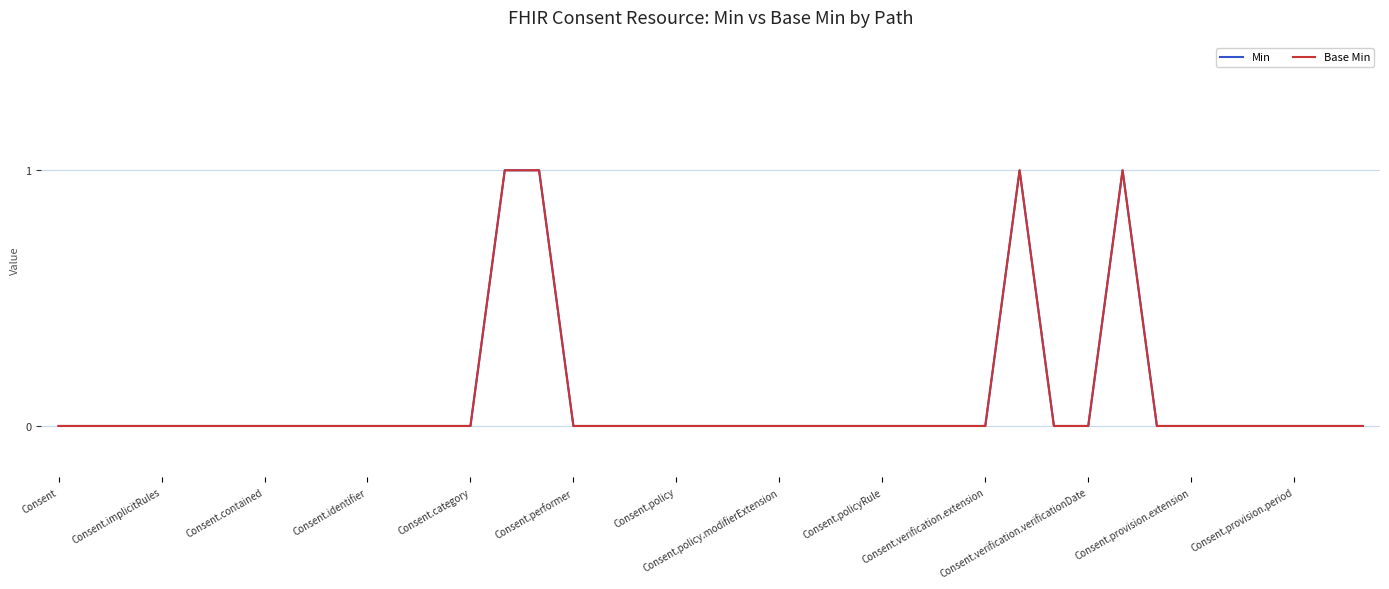

Does the chart have visible grid lines?

Yes